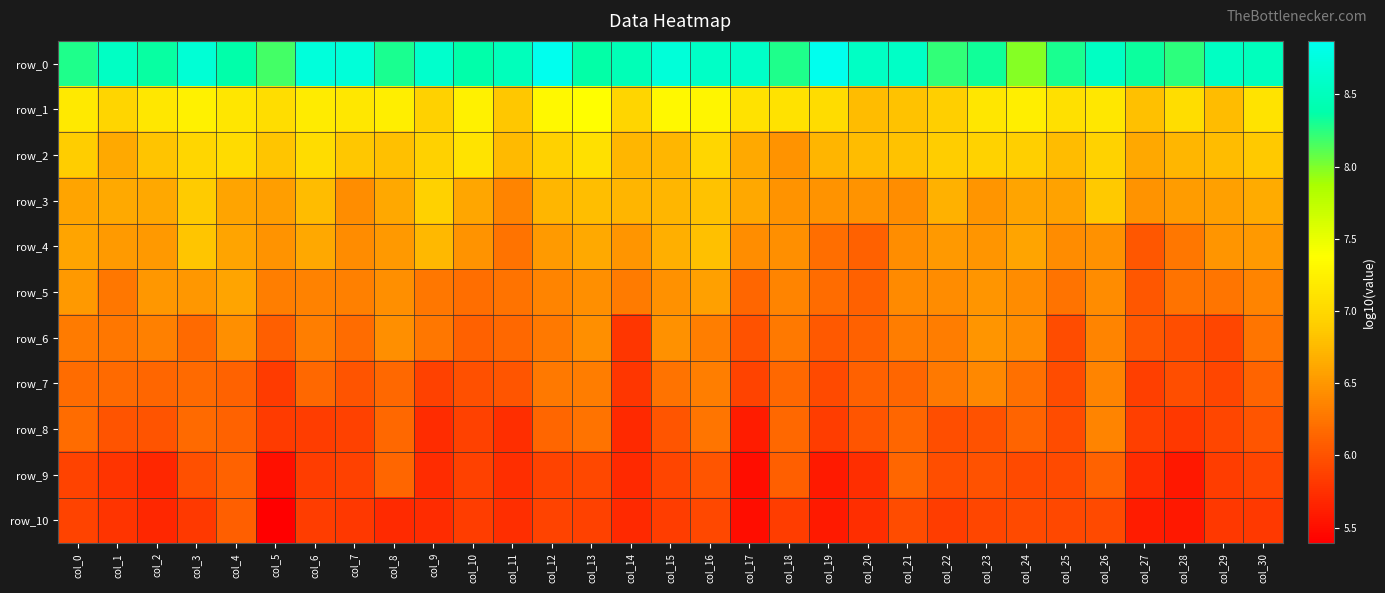

Is it true that row_4 equals 1.9 at col_30?

False